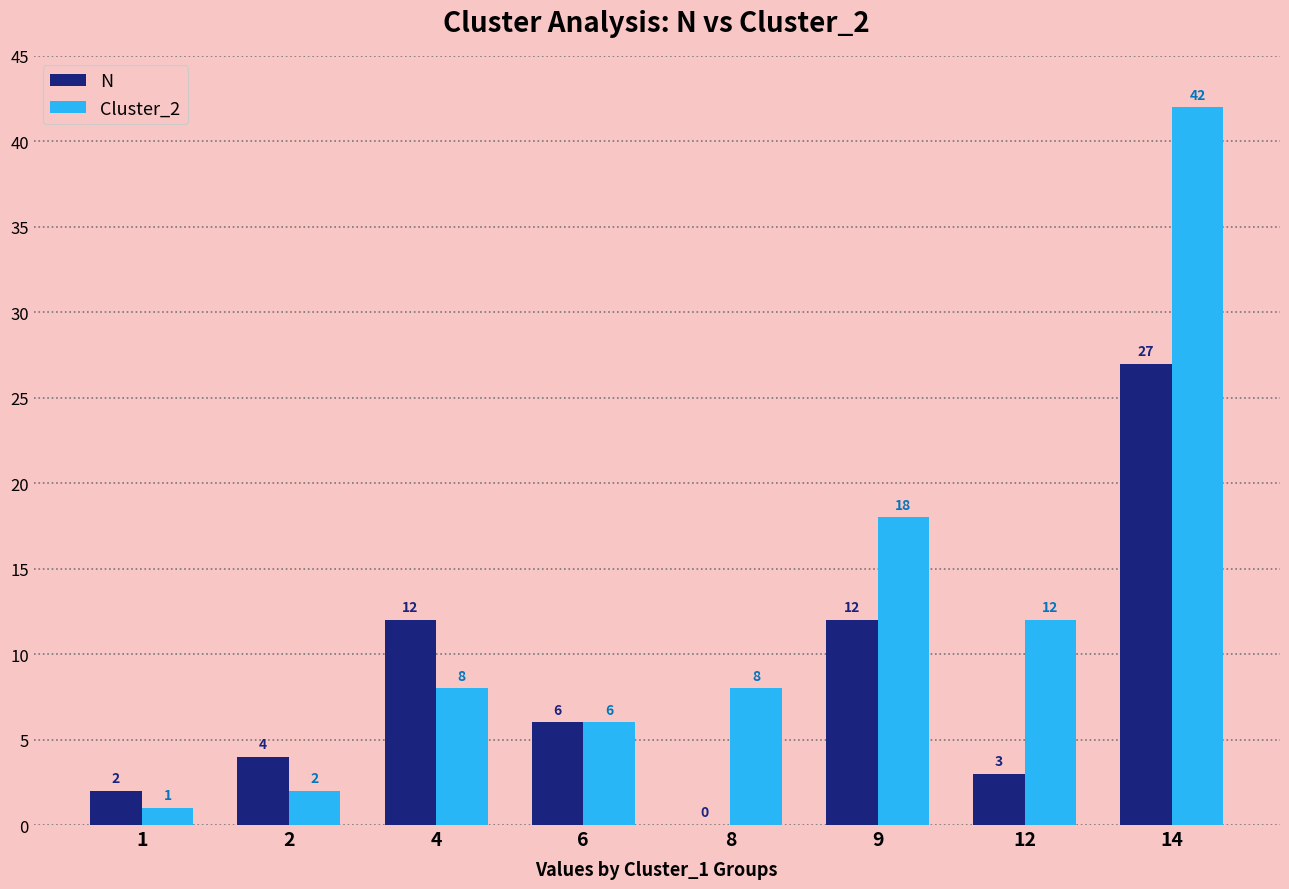

At which label does N reach its peak?

14